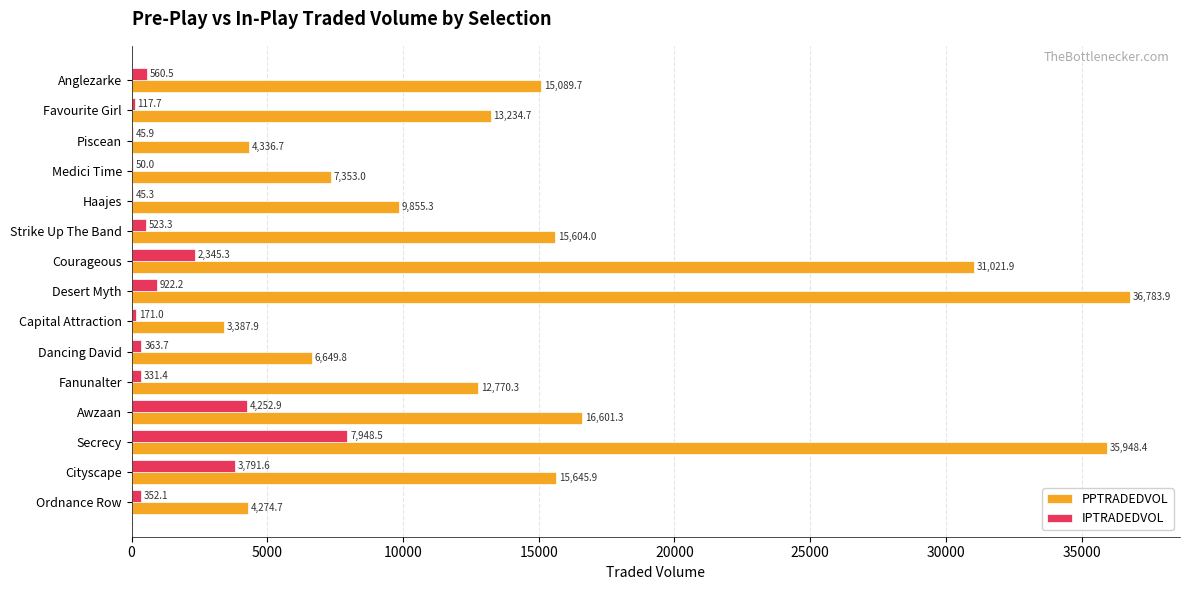

Which series has the largest total across all categories?

PPTRADEDVOL